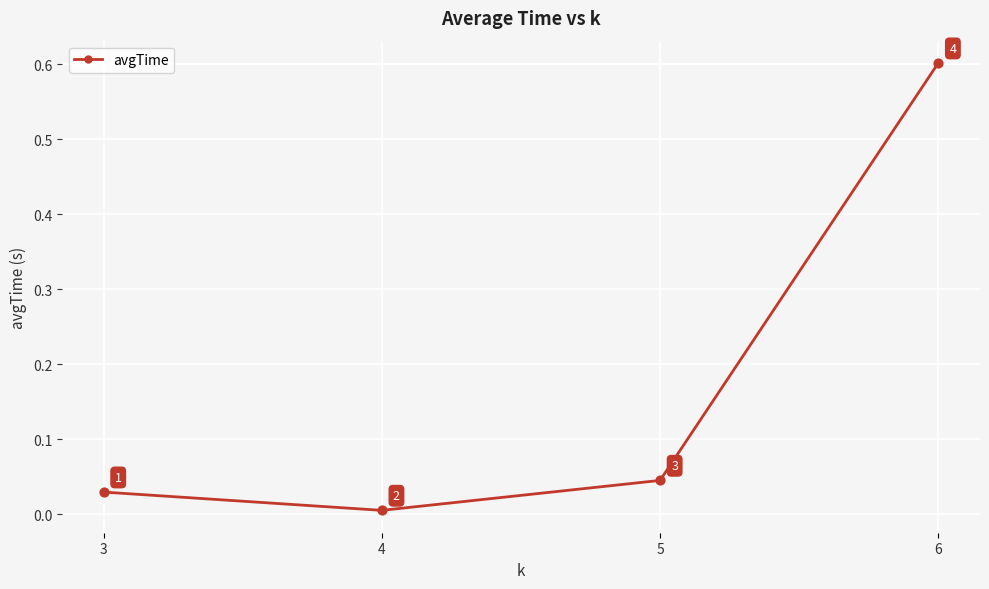

What is the change in value from 4 to 6?

+0.6